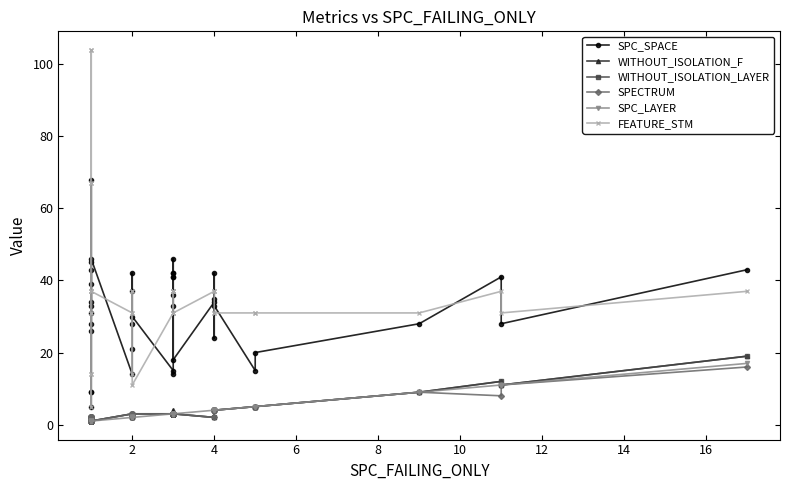

How many values in the SPC_SPACE series are below 33?

18